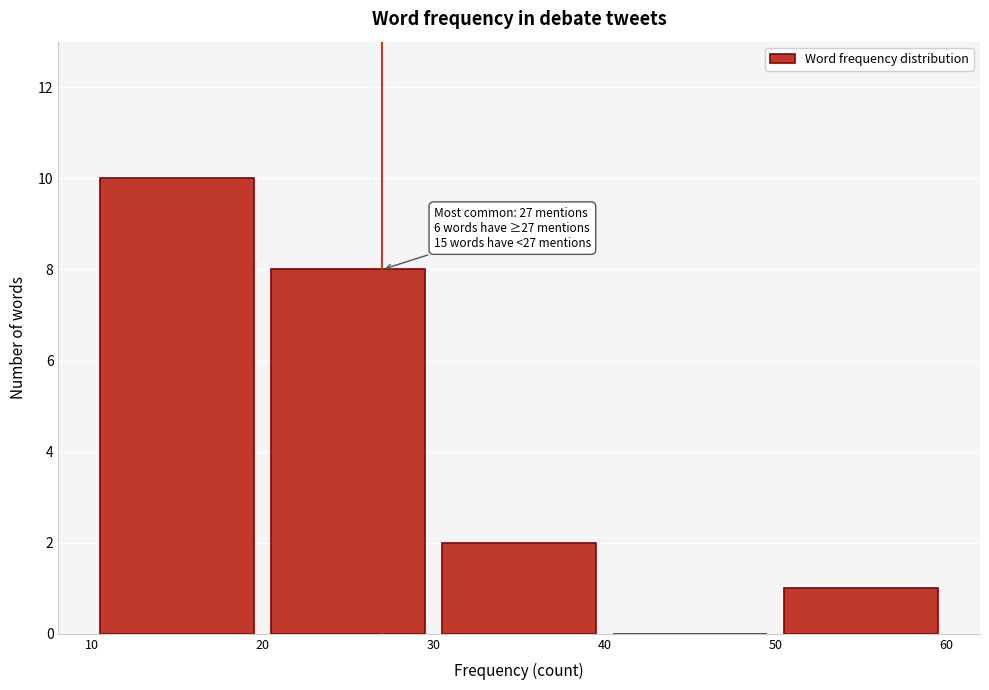

Which range on the x-axis has the tallest bar?

10 to 20